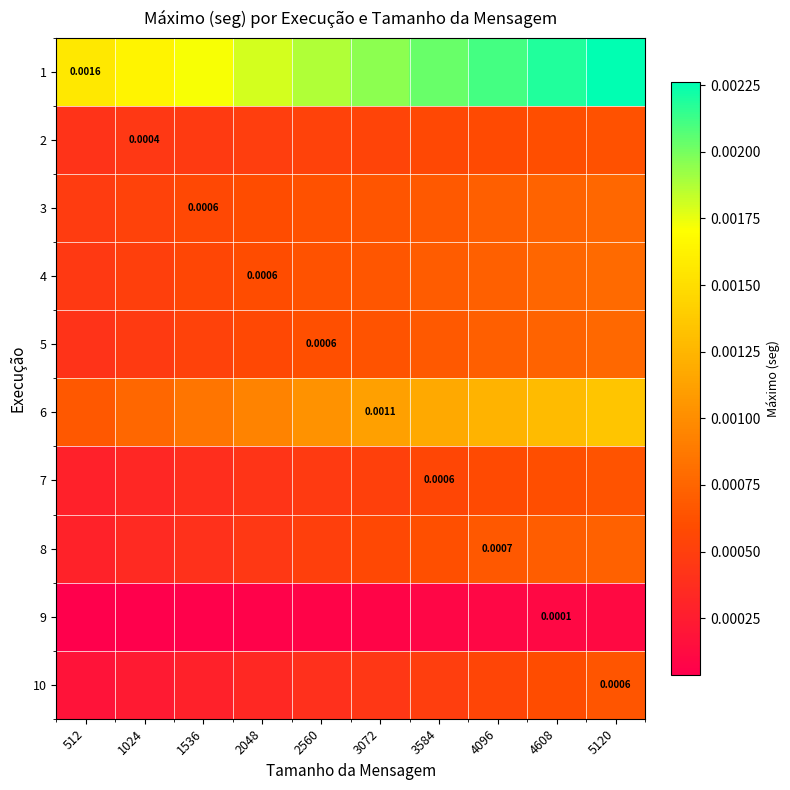

Rank the series at 4608 from highest to lowest value.

1, 6, 4, 5, 3, 8, 7, 2, 10, 9